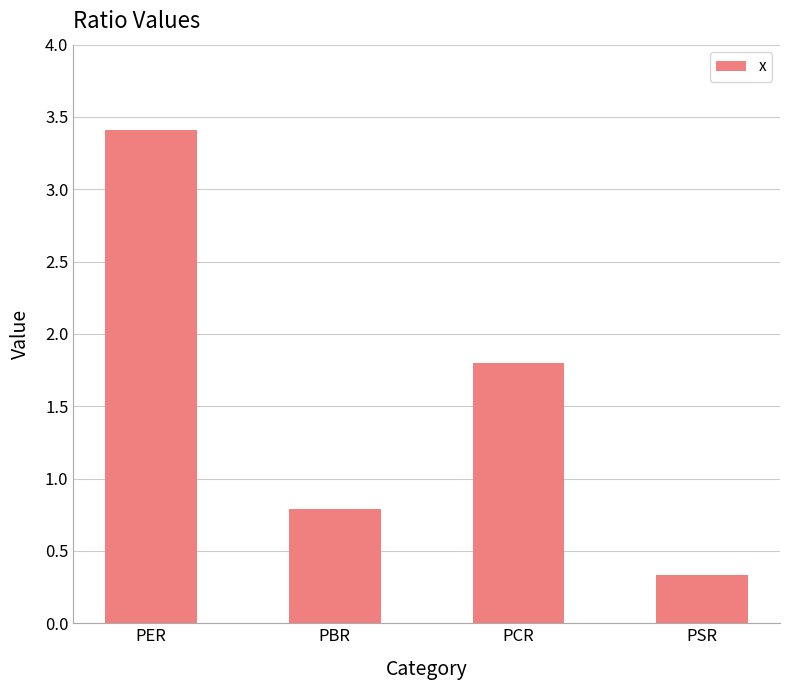

List the labels in order of value, smallest first.

PSR, PBR, PCR, PER